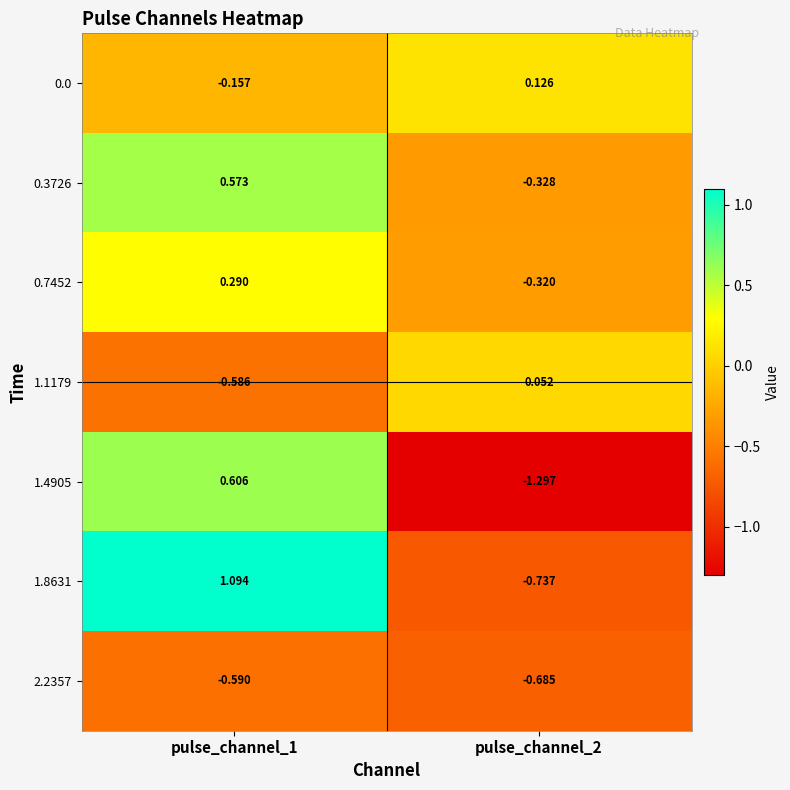

Is the value of 1.8631 at pulse_channel_1 greater than the value of 0.7452 at pulse_channel_2?

Yes